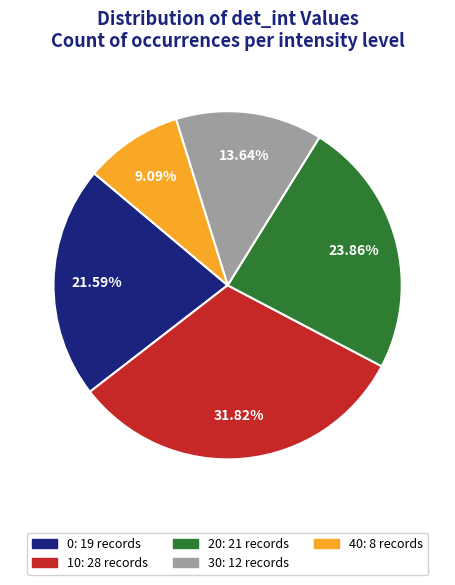

What percentage is the 40 slice, to the nearest percent?

9%